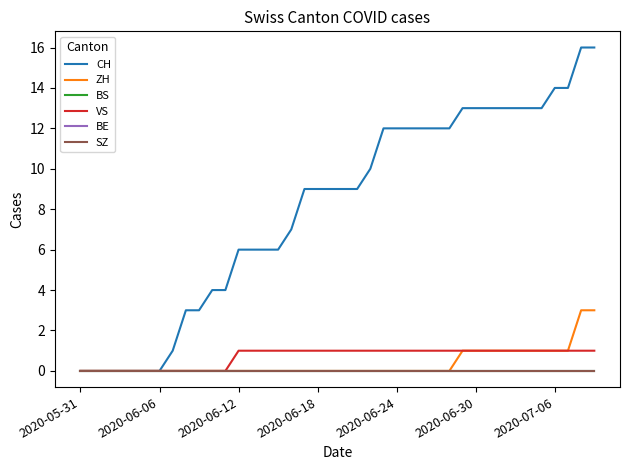

What is the label of the 16th point from the right?

2020-06-24